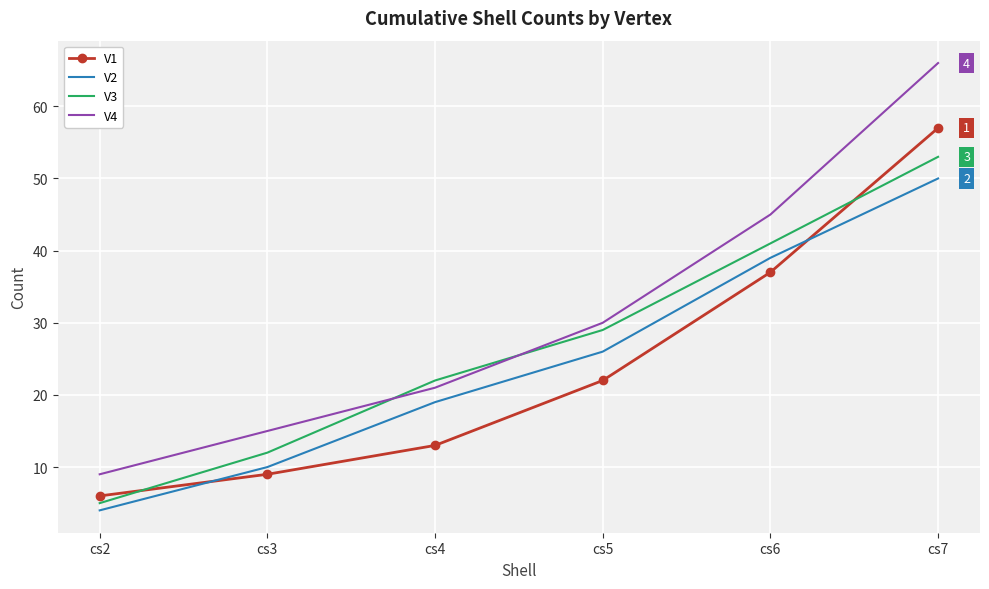

True or false: V2 and V4 cross at least once.

False